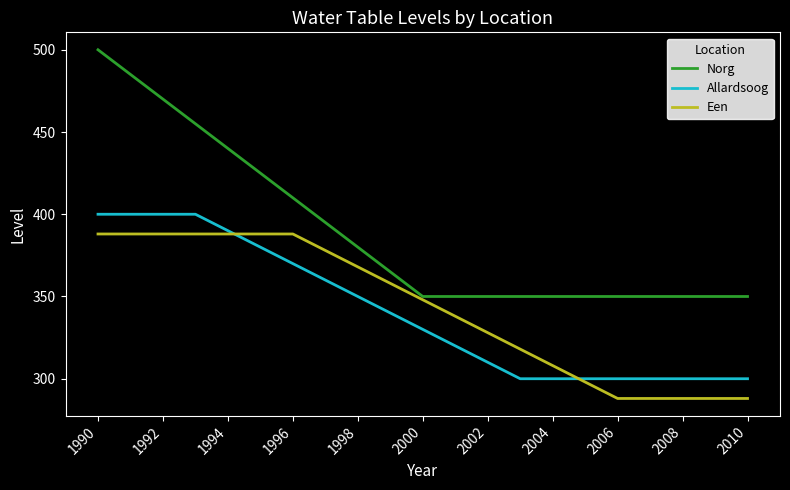

What is the difference between the second highest and minimum values in the Norg series?

135